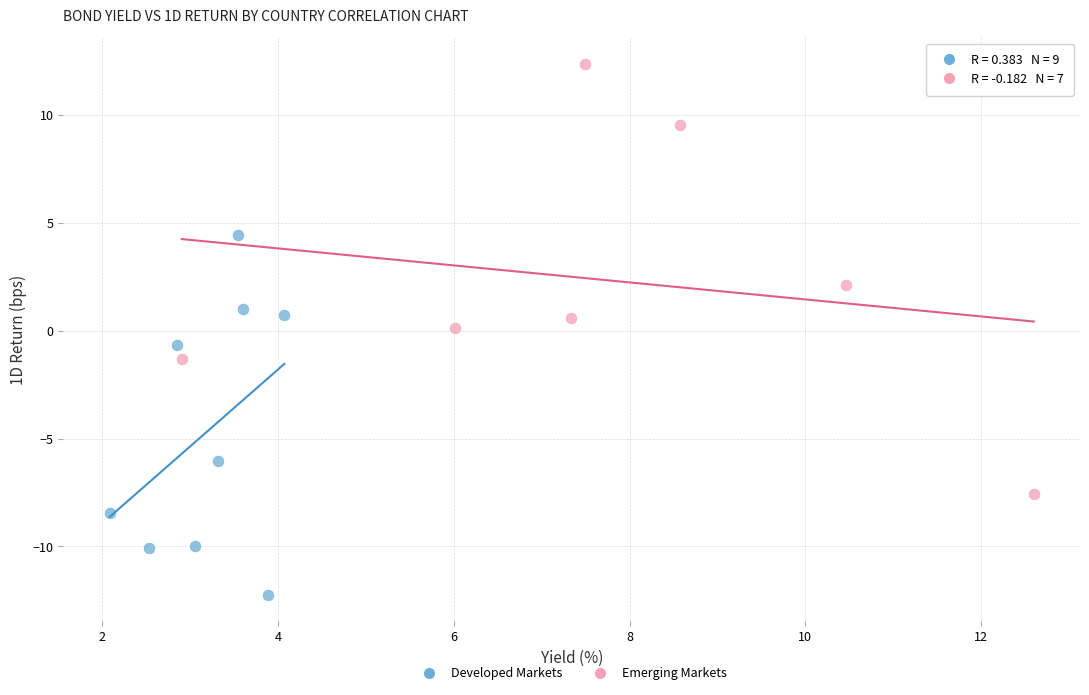

Which series reaches the maximum Y coordinate?

Emerging Markets